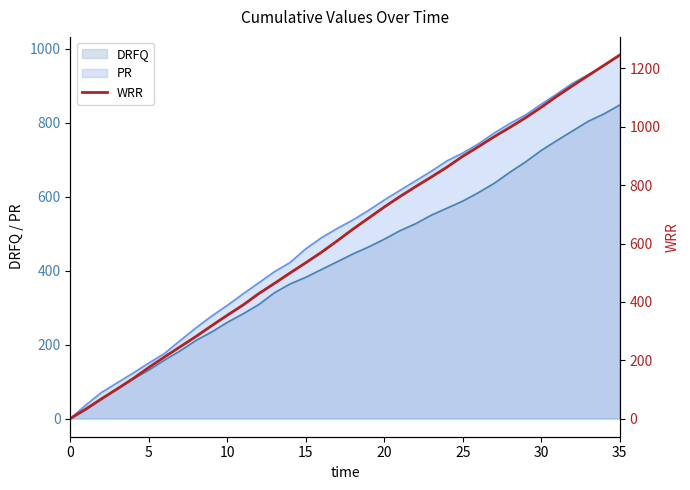

Which category has the highest value in the DRFQ series?

35